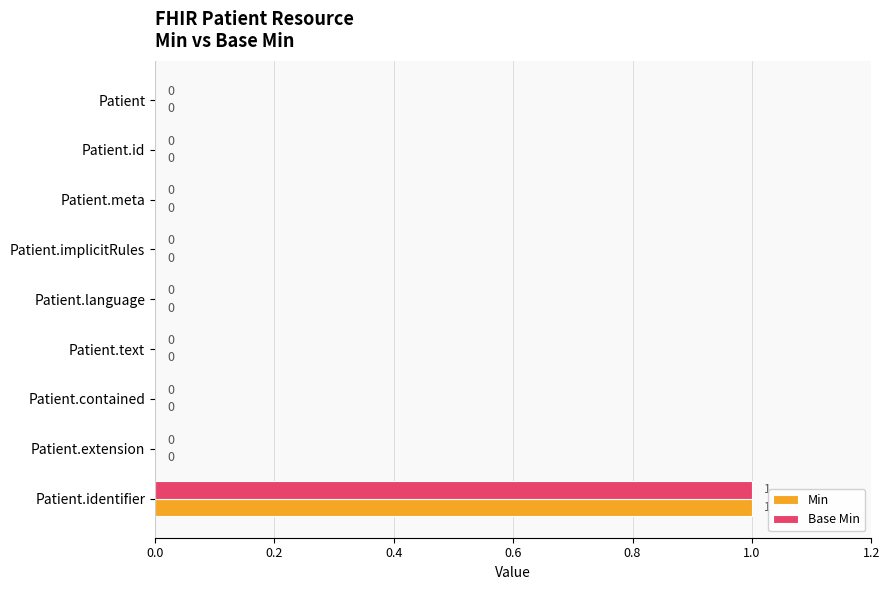

How many values in Base Min are above zero?

1